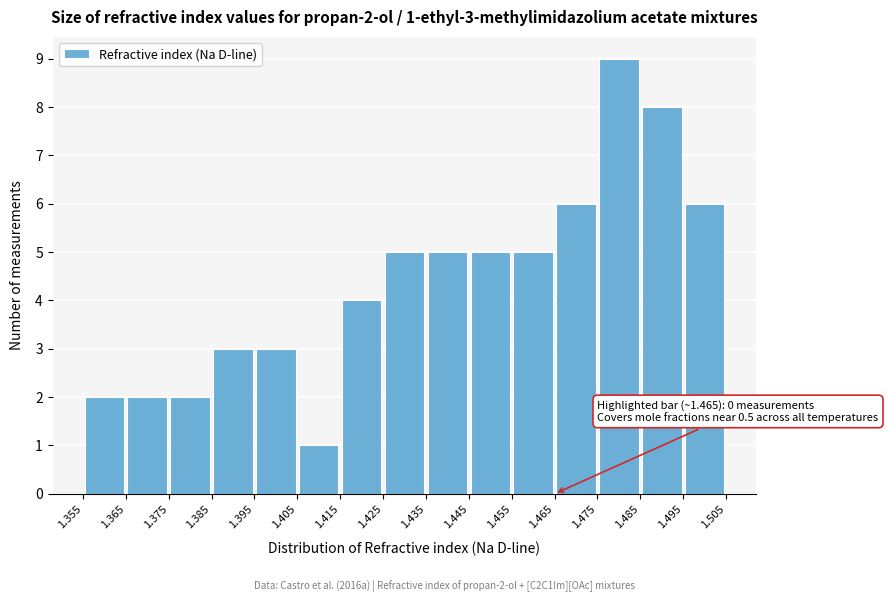

Over which range of the x-axis is the bar tallest?

1.475 to 1.485